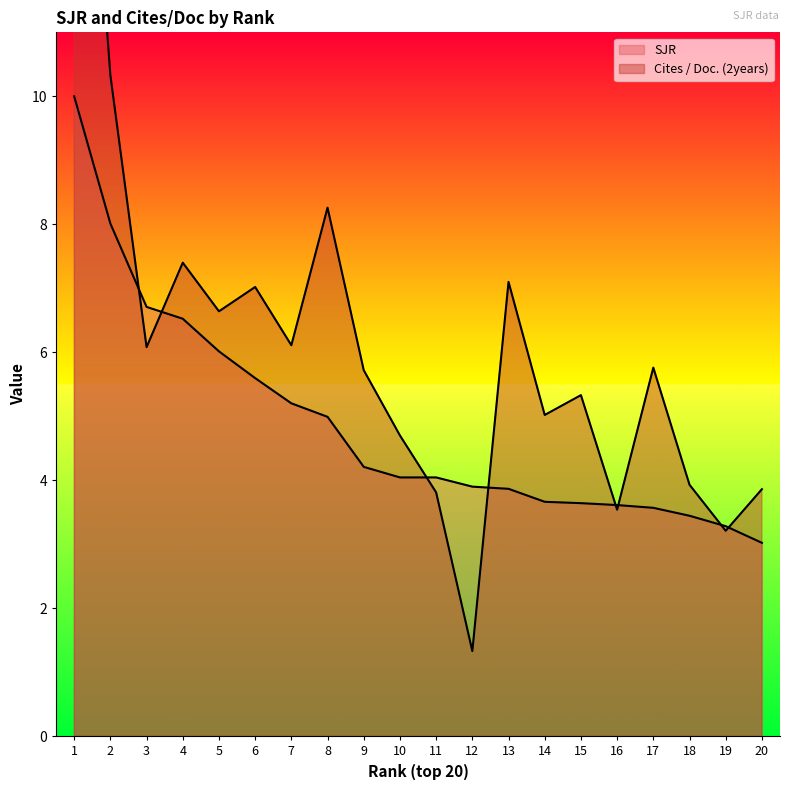

At which label does SJR first exceed 4?

1